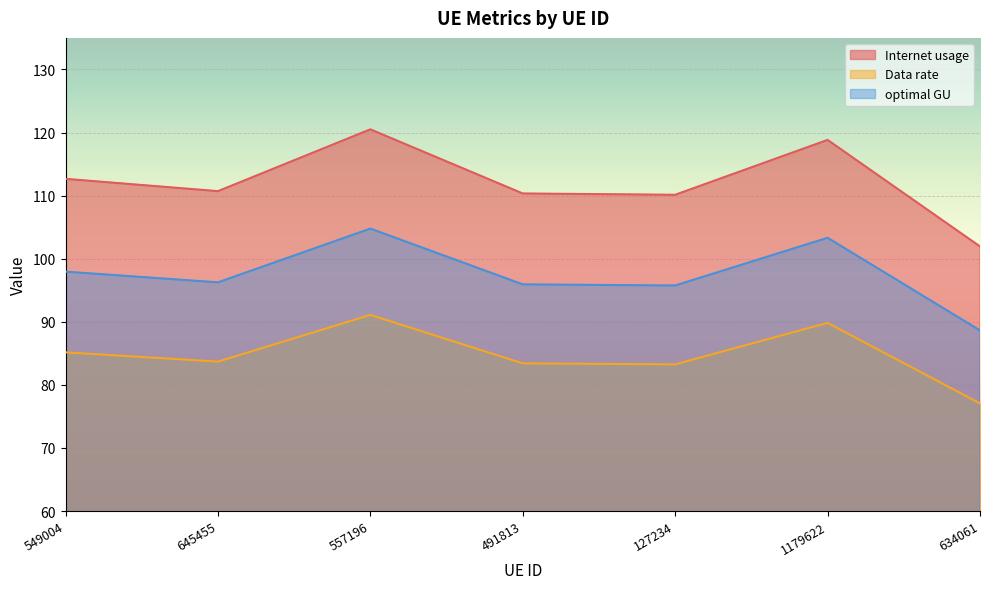

True or false: Internet usage and Data rate intersect in this chart.

False